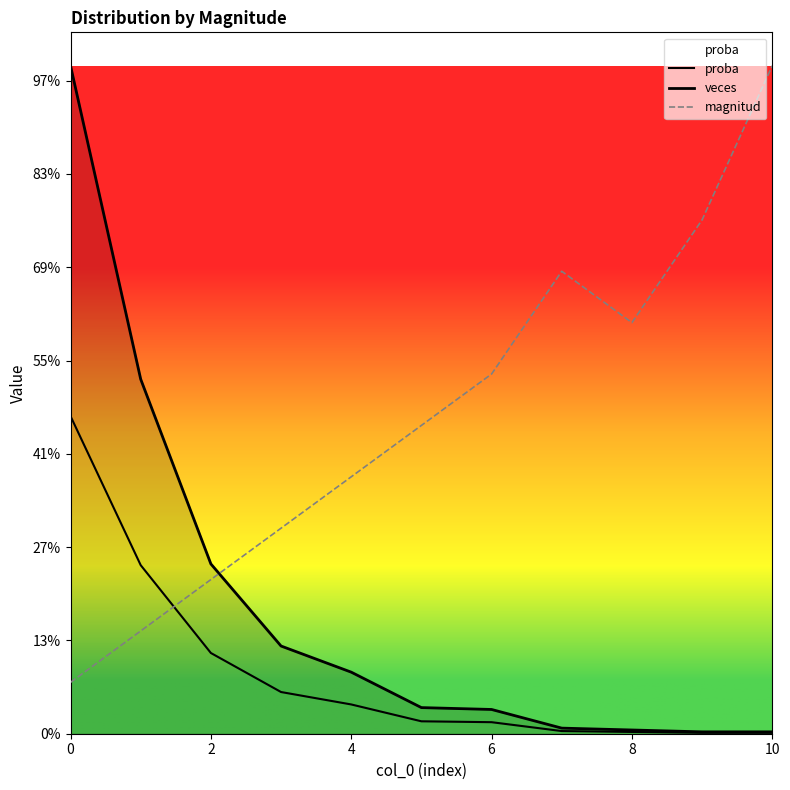

What is the value of the magnitud point at the 11th from the left?

358.0